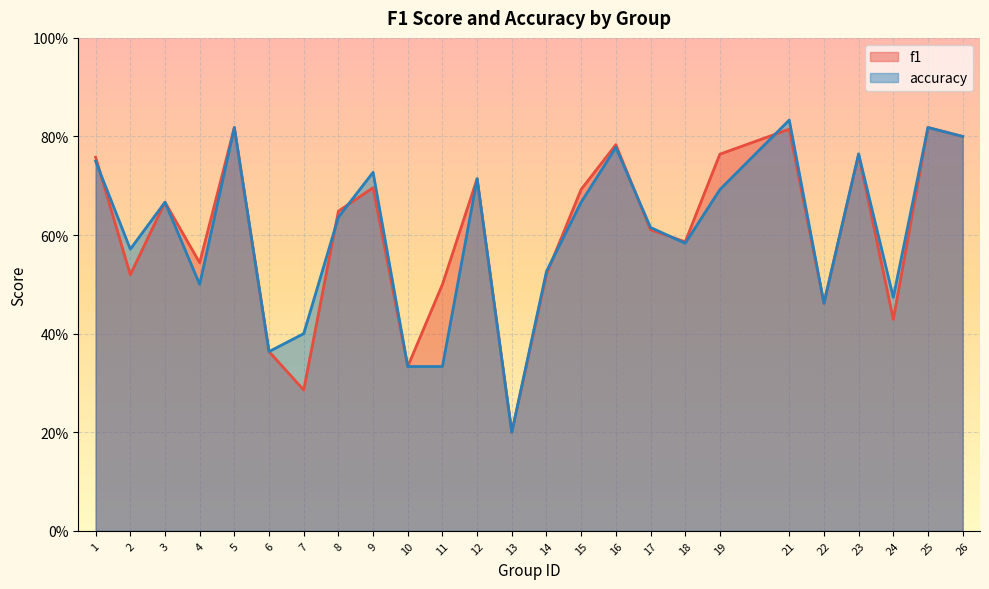

List the labels in order of f1 value, largest first.

5, 25, 21, 26, 16, 19, 23, 1, 12, 9, 15, 3, 8, 17, 18, 4, 14, 2, 11, 22, 24, 6, 10, 7, 13